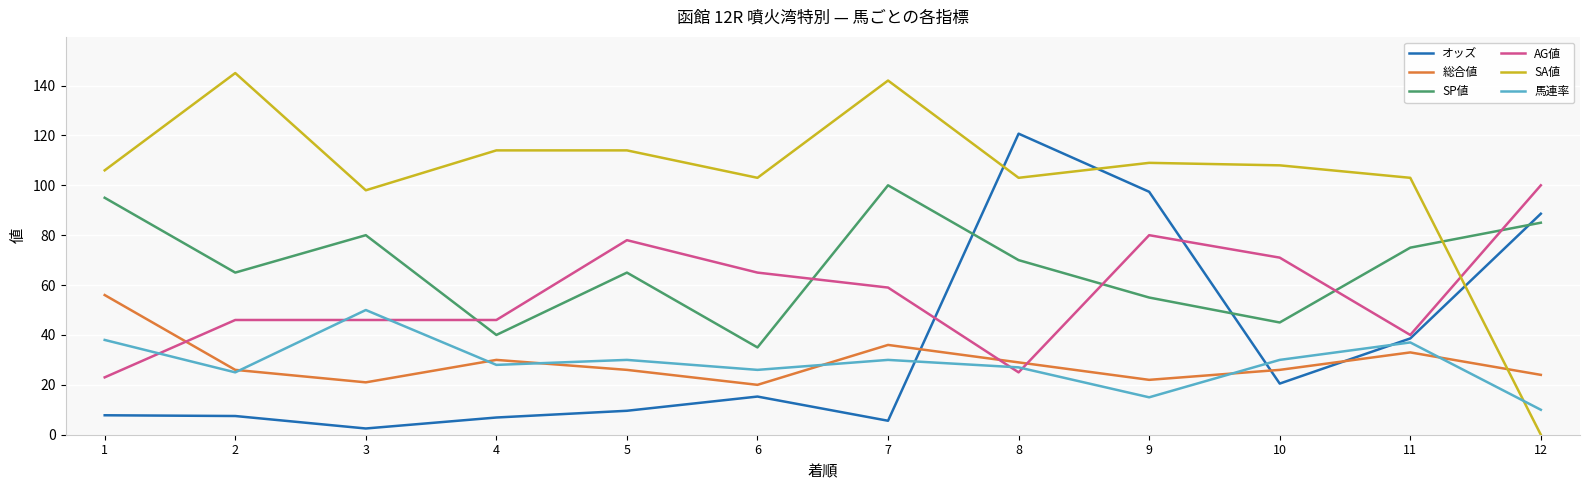

Where do 総合値 and オッズ first cross each other?

7 and 8